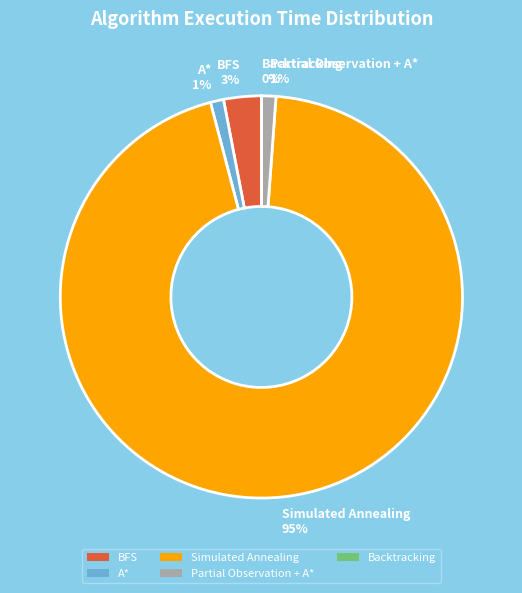

What is the largest slice in the pie chart?

Simulated Annealing